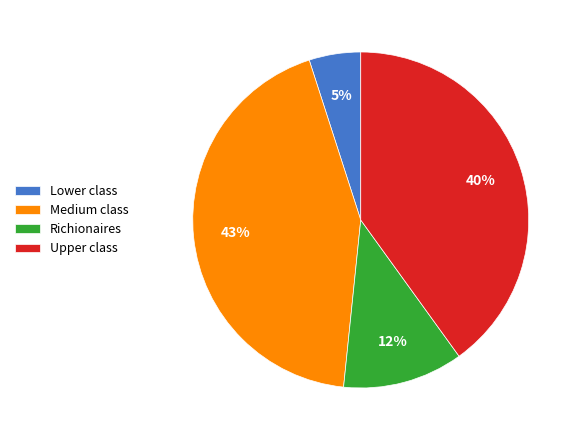

Does any single category account for the majority?

No